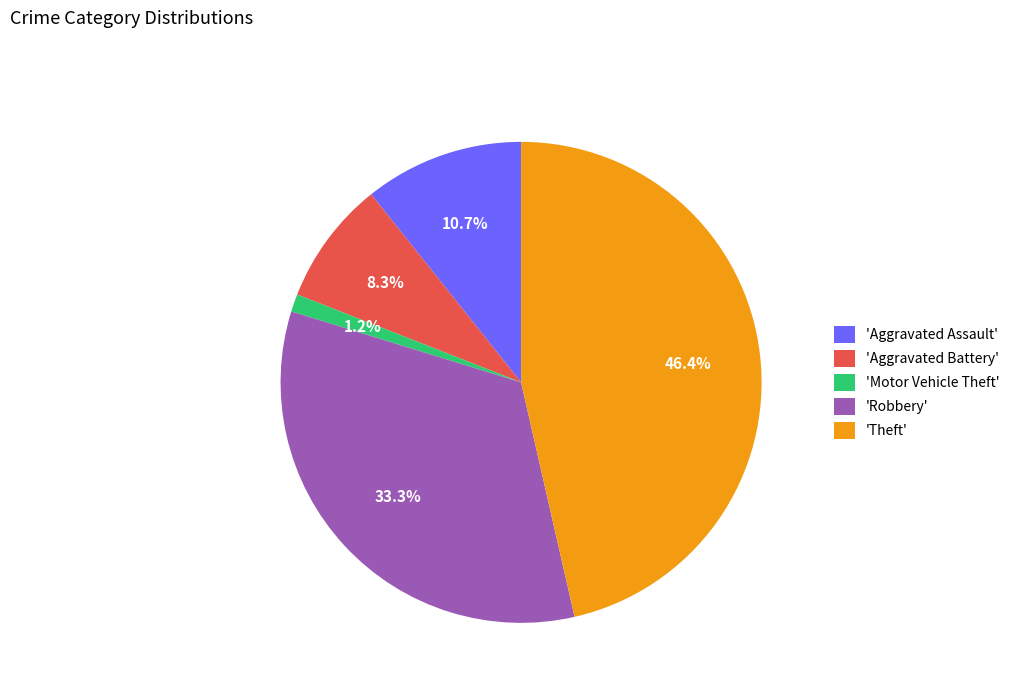

What is the largest slice in the pie chart?

'Theft'